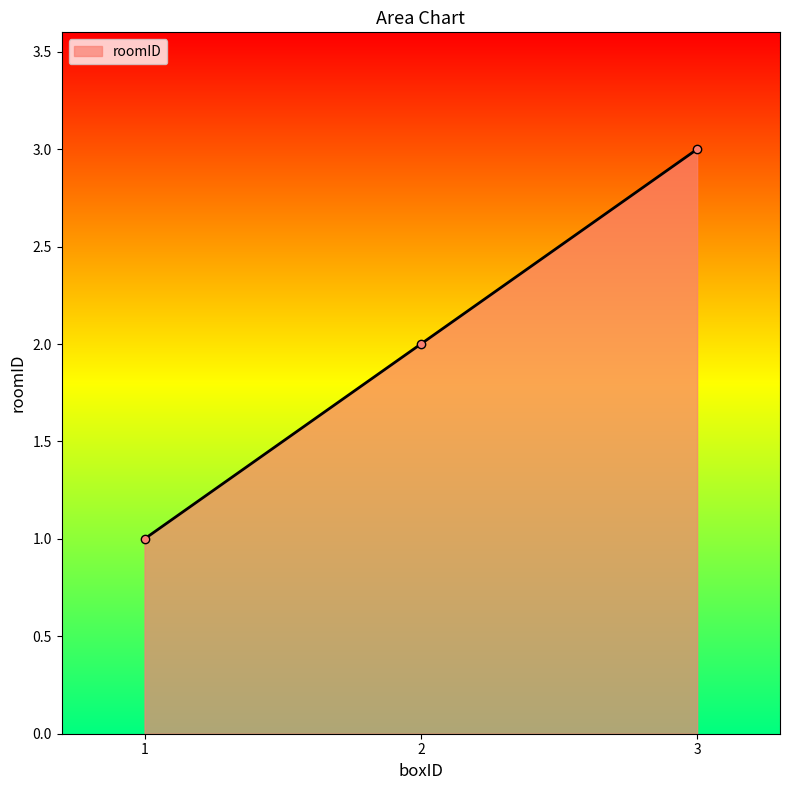

How many categories are shown in the chart?

3